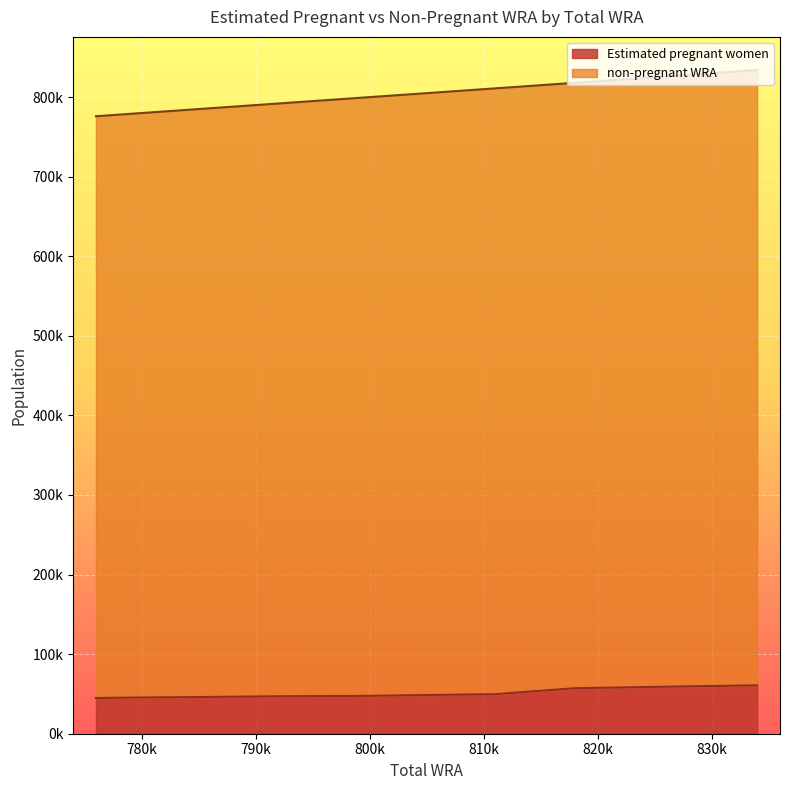

What is the highest value of the Estimated pregnant women series?

60837.7